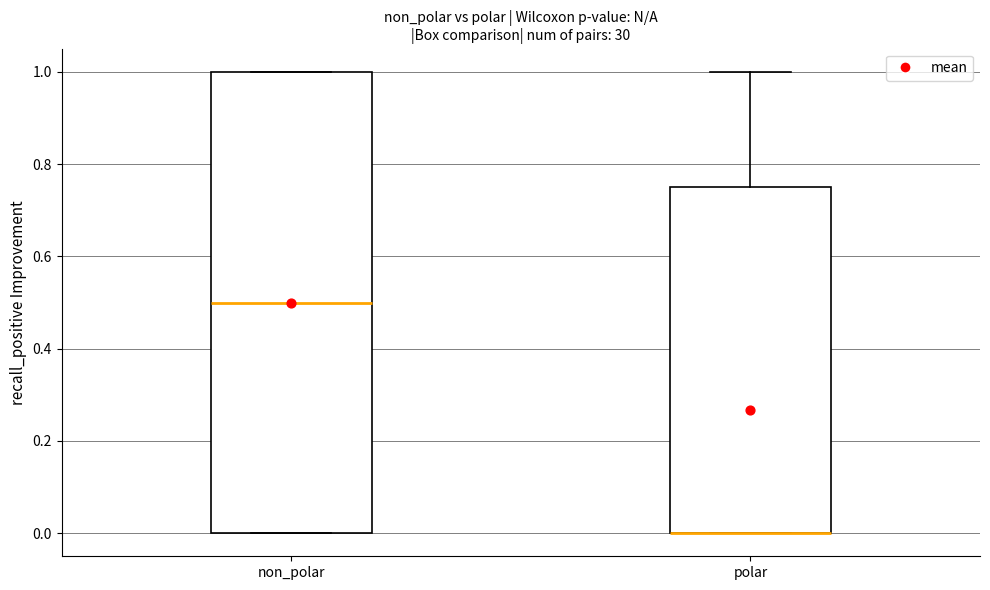

Where is the lower edge of the box for polar on the y-axis? The values are not printed on the chart, so give them approximately, as read against the axis.

0.00